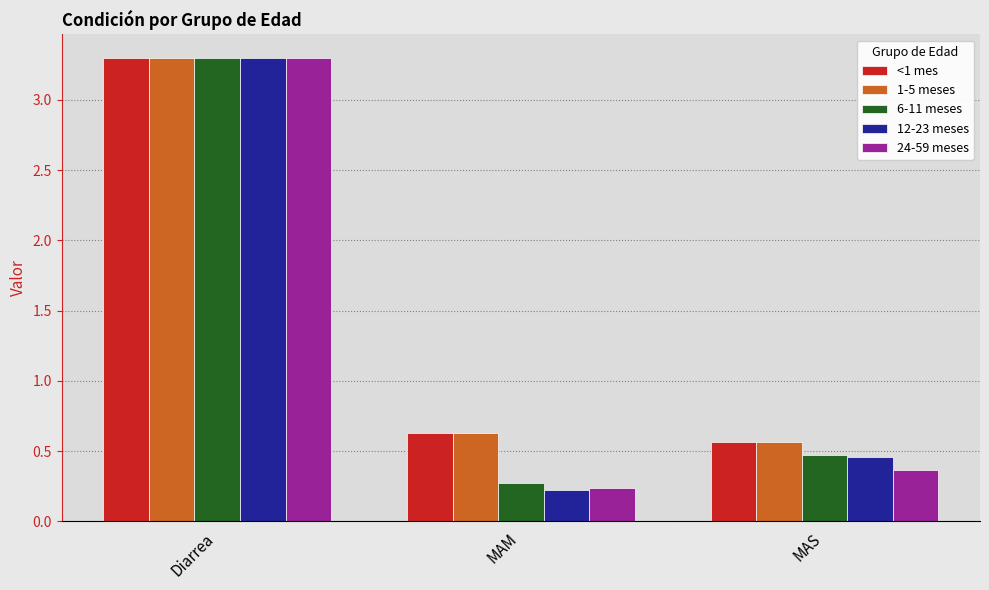

Which series has the largest range (max minus min)?

12-23 meses